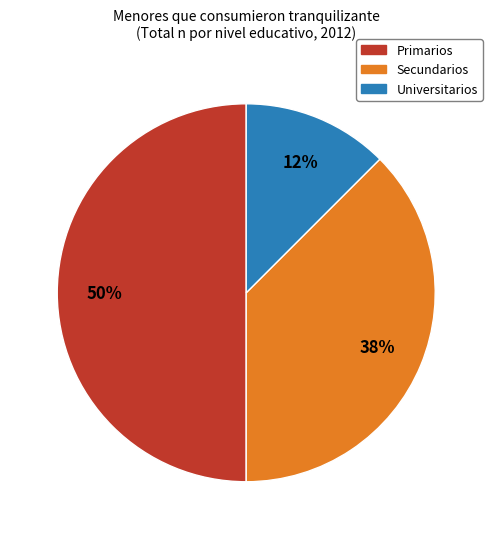

To the nearest percent, what is the average slice percentage?

33%